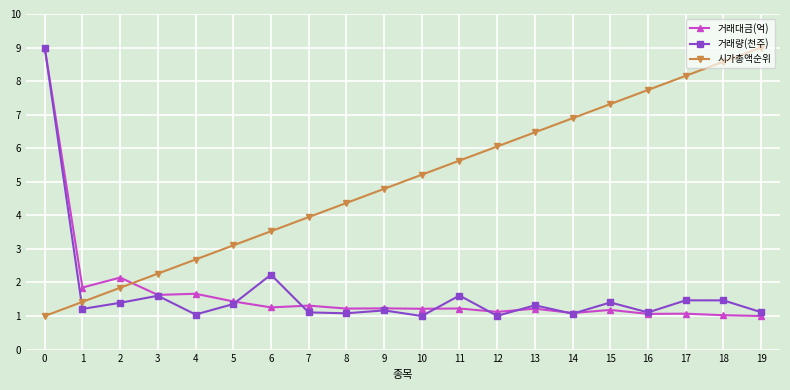

What is the difference between the second highest and minimum values in the 시가총액순위 series?

7.6